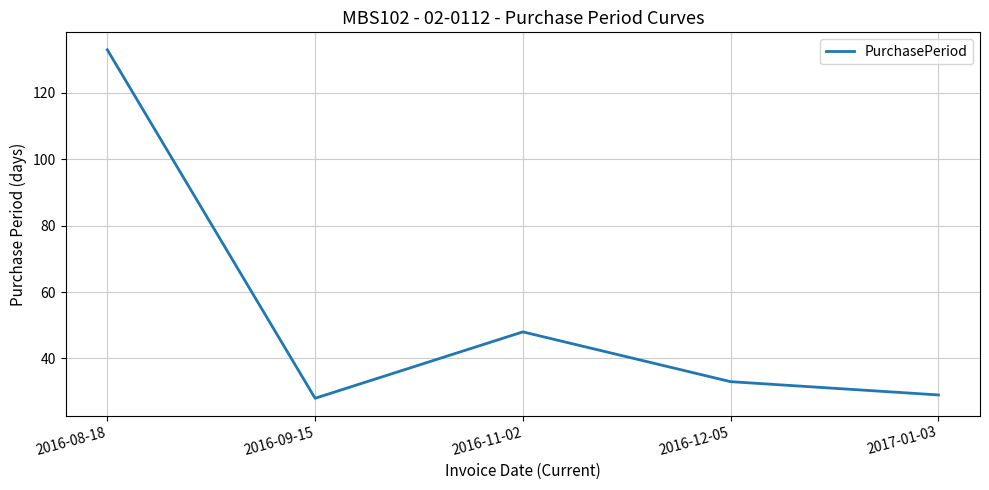

What is the change in value from 2016-11-02 to 2017-01-03?

-19